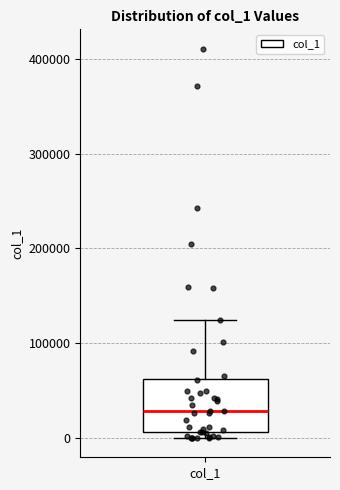

Transcribe this box plot: give where the median line is, the range the box spans, and where the two whiskers end, as read against the y-axis. The values are not printed on the chart, so give them approximately, as read against the axis.

median 30000, box 10000 to 60000, whiskers 0 to 120000